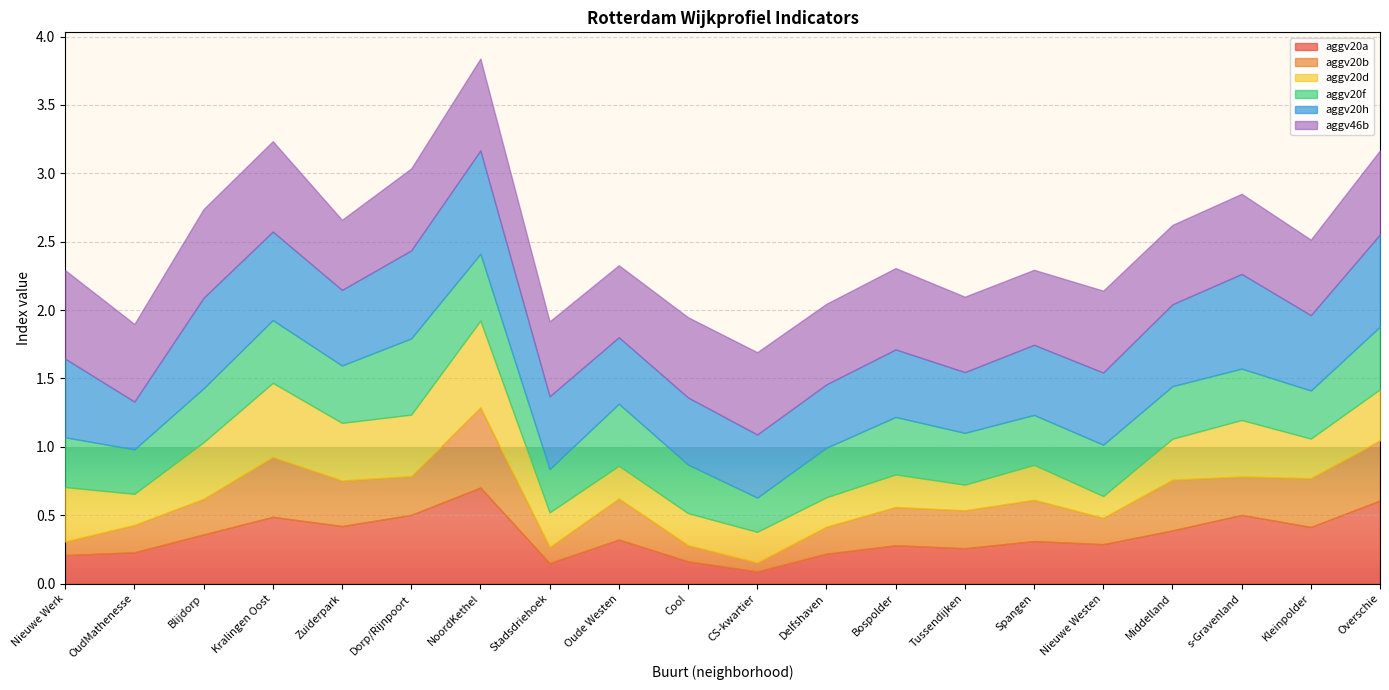

Reading left to right, what are all the values shown in this chart?

aggv20a: 0.2	0.2	0.4	0.5	0.4	0.5	0.7	0.1	0.3	0.2	0.1	0.2	0.3	0.3	0.3	0.3	0.4	0.5	0.4	0.6
aggv20b: 0.1	0.2	0.3	0.4	0.3	0.3	0.6	0.1	0.3	0.1	0.1	0.2	0.3	0.3	0.3	0.2	0.4	0.3	0.4	0.4
aggv20d: 0.4	0.2	0.4	0.5	0.4	0.4	0.6	0.3	0.2	0.2	0.2	0.2	0.2	0.2	0.3	0.2	0.3	0.4	0.3	0.4
aggv20f: 0.4	0.3	0.4	0.5	0.4	0.6	0.5	0.3	0.5	0.4	0.3	0.4	0.4	0.4	0.4	0.4	0.4	0.4	0.4	0.5
aggv20h: 0.6	0.3	0.7	0.6	0.6	0.6	0.8	0.5	0.5	0.5	0.5	0.5	0.5	0.4	0.5	0.5	0.6	0.7	0.6	0.7
aggv46b: 0.6	0.6	0.6	0.7	0.5	0.6	0.7	0.5	0.5	0.6	0.6	0.6	0.6	0.6	0.5	0.6	0.6	0.6	0.6	0.6